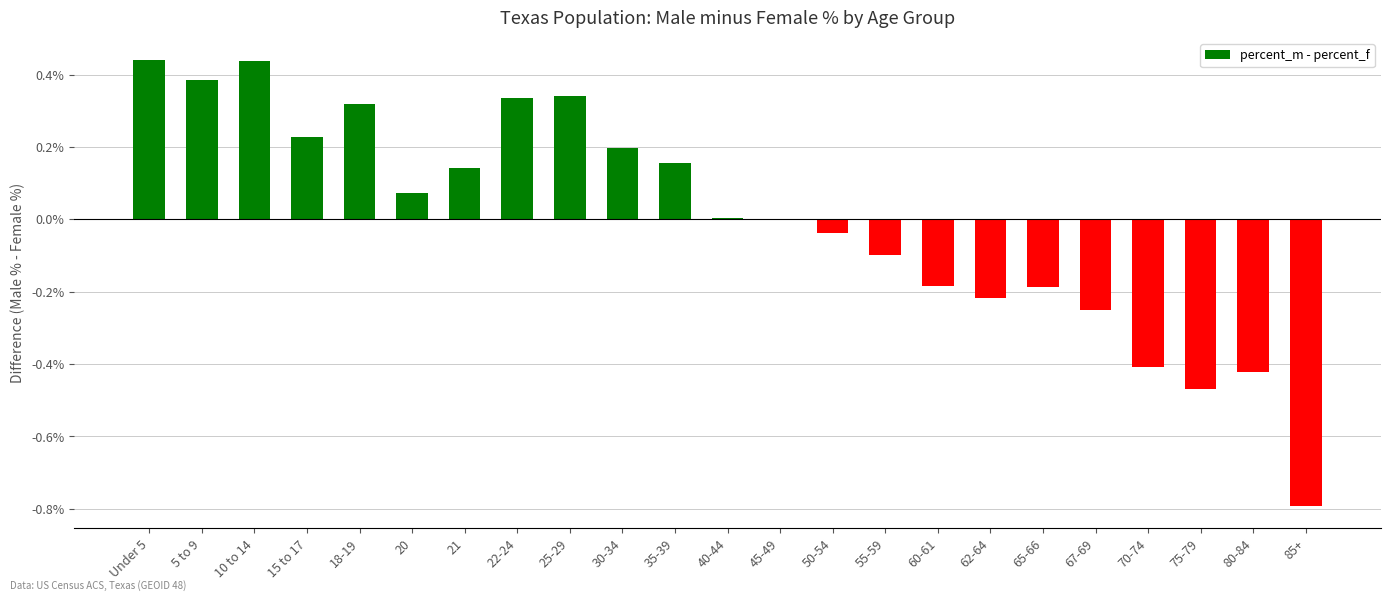

Are the bars horizontal?

No